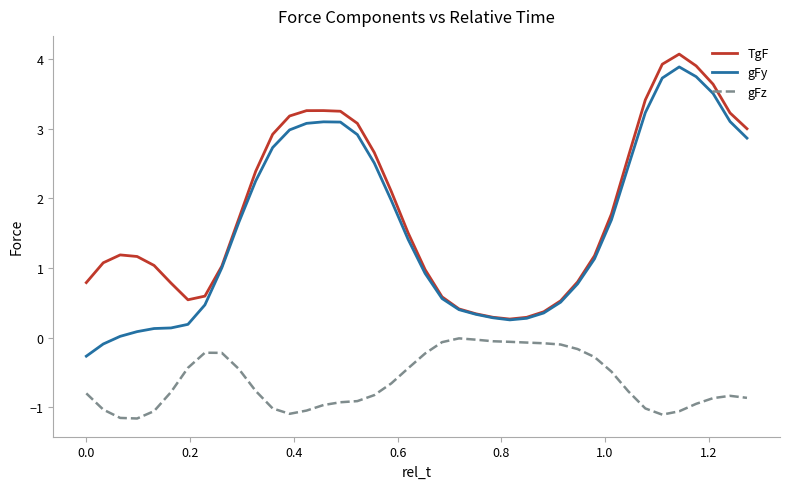

Which series has the largest total across all categories?

TgF